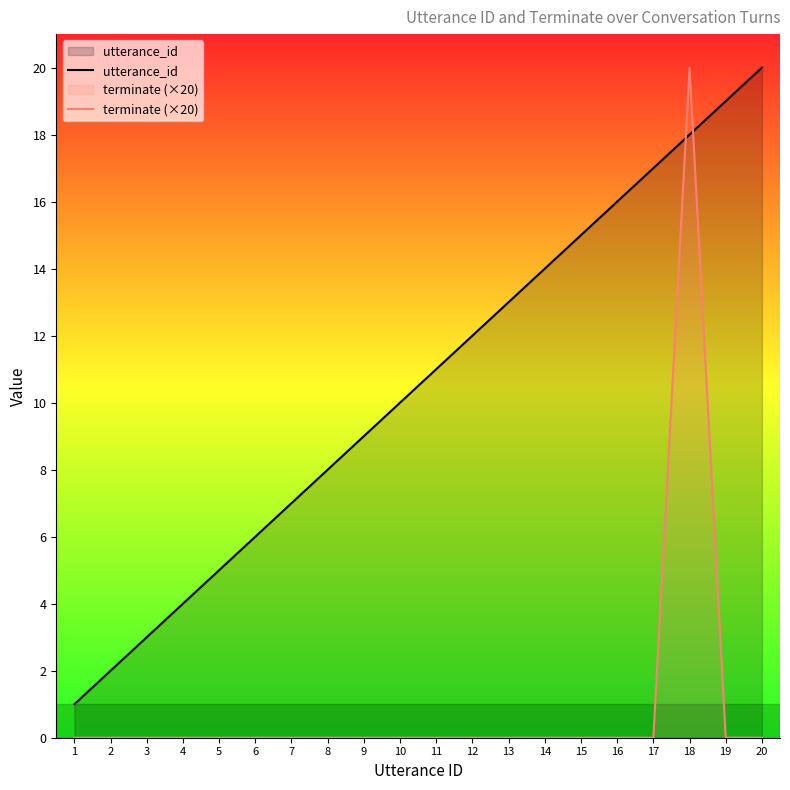

At how many categories does at least one series exceed 13?

7